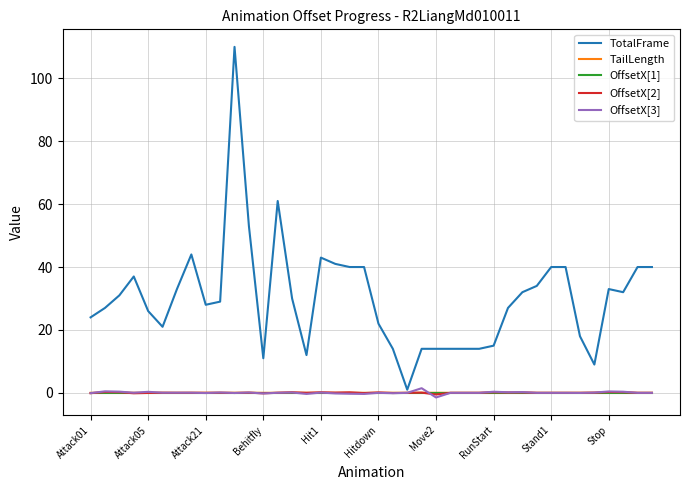

Which series has the largest total across all categories?

TotalFrame